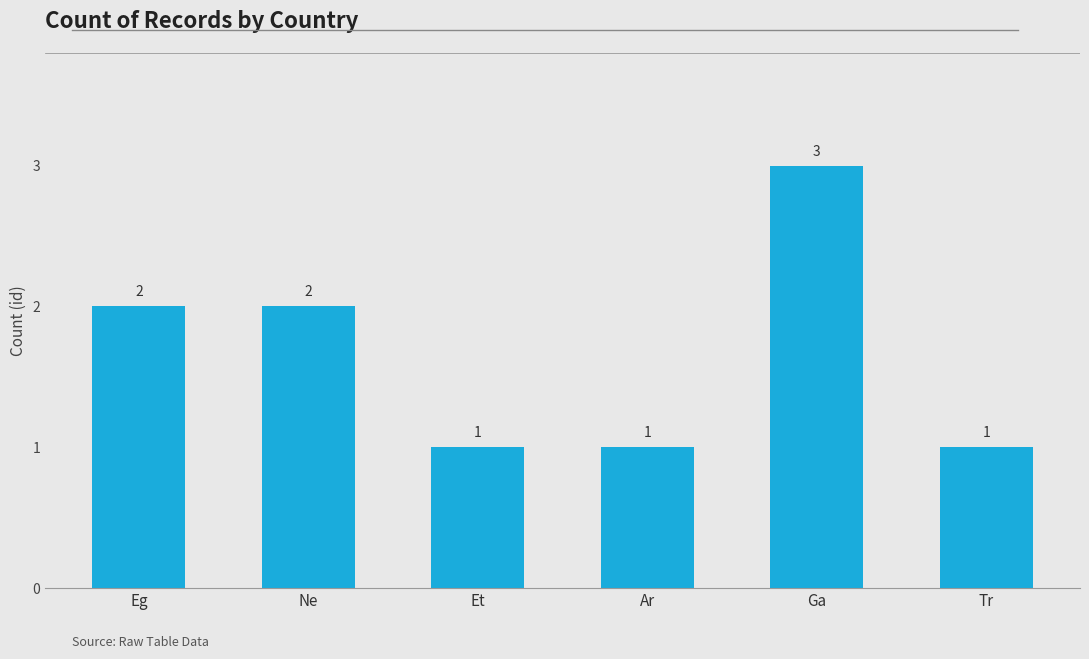

What is the label of the 2nd bar from the left?

Ne